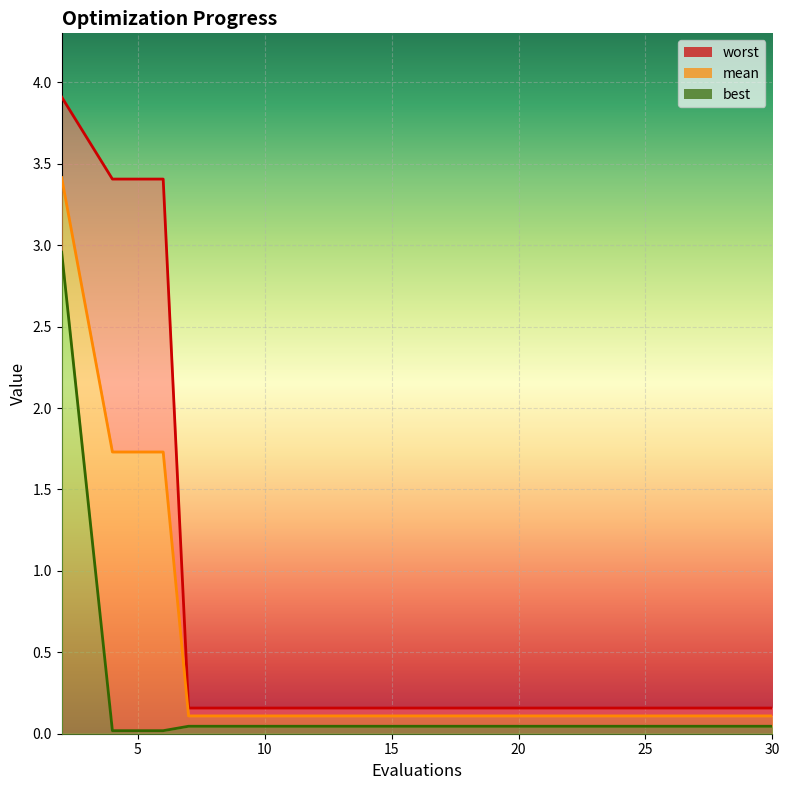

Which series changed the most between 5 and 7?

worst